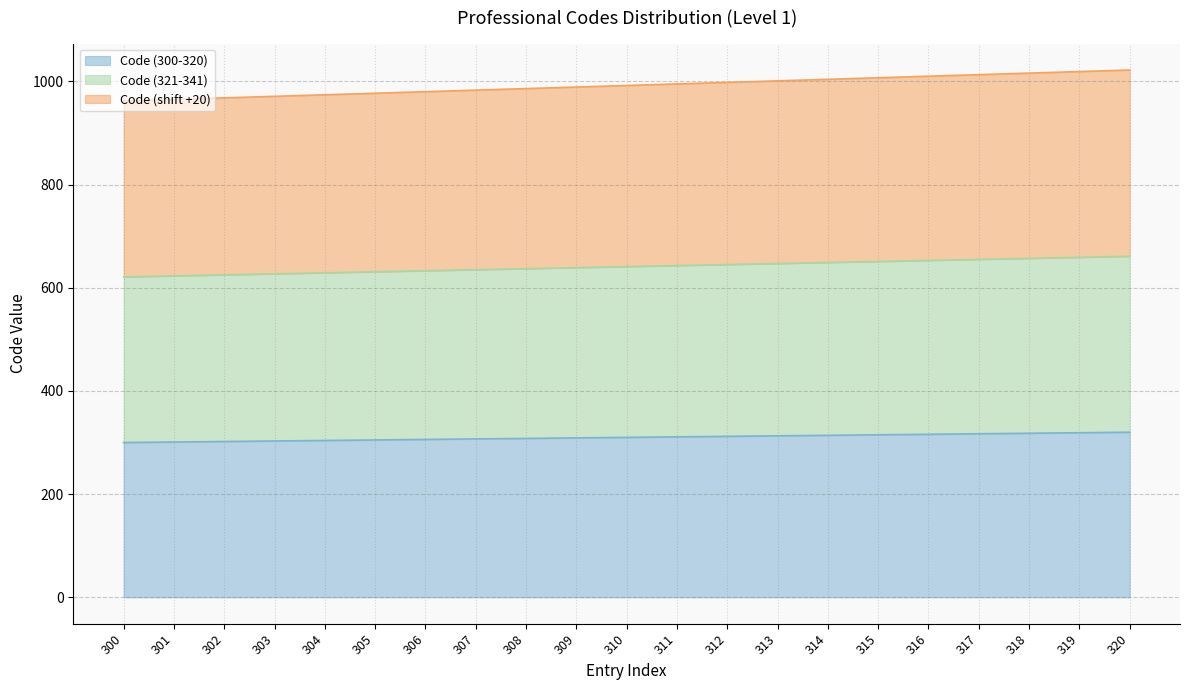

Reading left to right, transcribe all the data shown in this chart.

Code (300-320): 300=300	301=301	302=302	303=303	304=304	305=305	306=306	307=307	308=308	309=309	310=310	311=311	312=312	313=313	314=314	315=315	316=316	317=317	318=318	319=319	320=320
Code (321-341): 300=621	301=623	302=625	303=627	304=629	305=631	306=633	307=635	308=637	309=639	310=641	311=643	312=645	313=647	314=649	315=651	316=653	317=655	318=657	319=659	320=661
Code (shift +20): 300=962	301=965	302=968	303=971	304=974	305=977	306=980	307=983	308=986	309=989	310=992	311=995	312=998	313=1001	314=1004	315=1007	316=1010	317=1013	318=1016	319=1019	320=1022